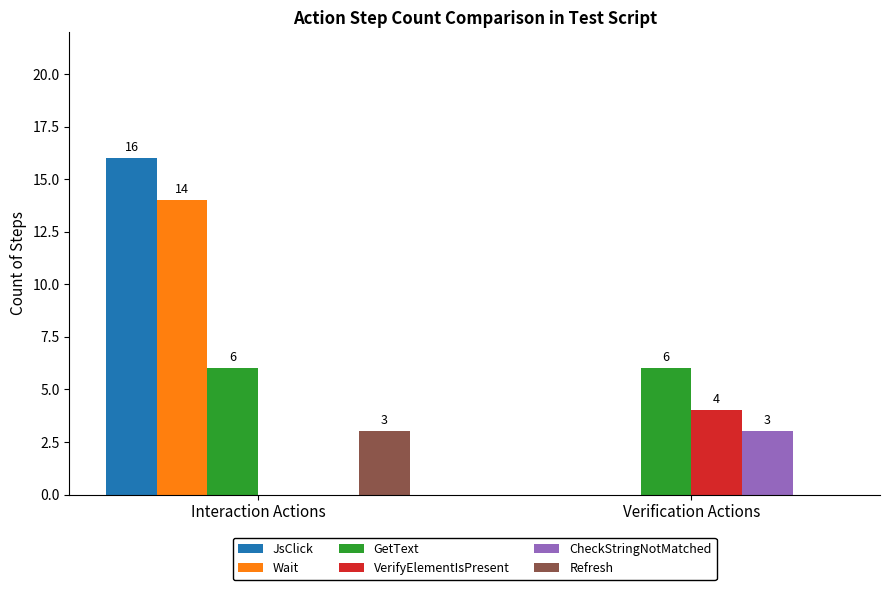

What is the difference between the Refresh values at Verification Actions and Interaction Actions?

3